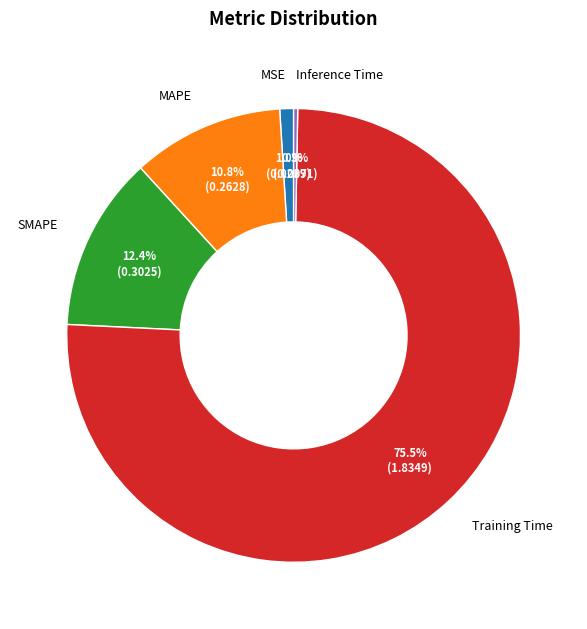

What is the smallest slice in the pie chart?

Inference Time